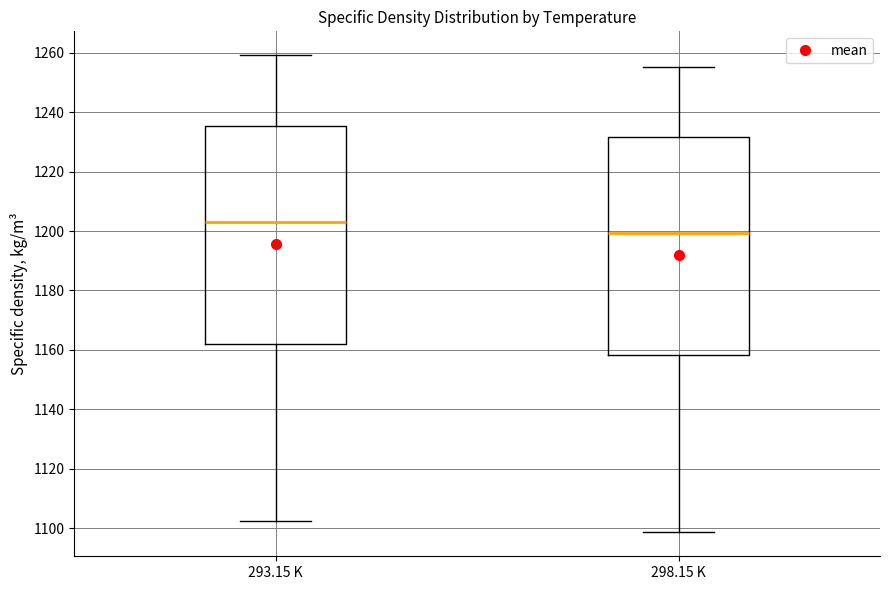

Which box's median line is the highest?

293.15 K